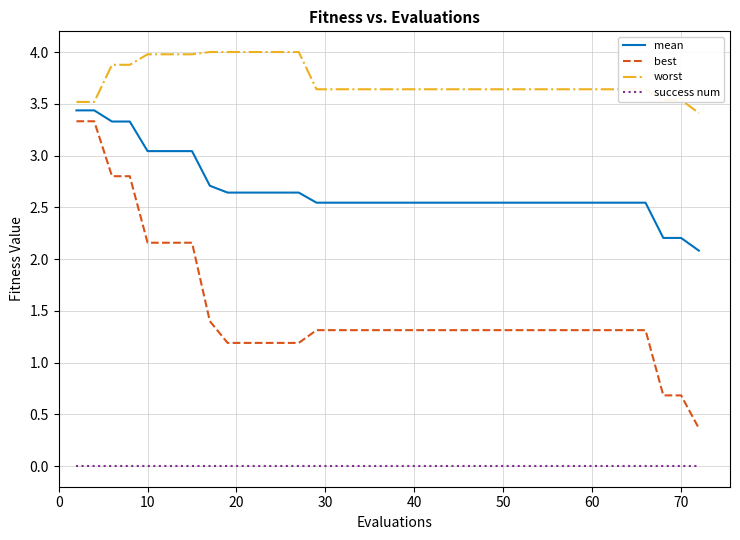

True or false: mean and success num cross at least once.

False